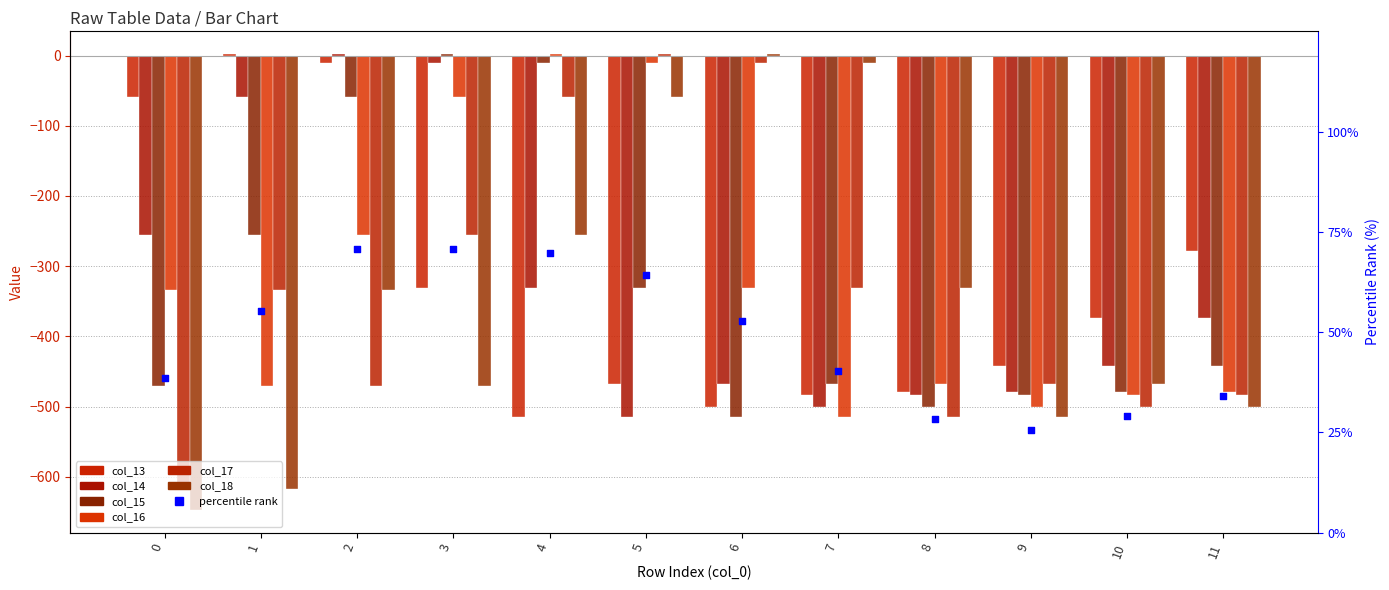

Which series reaches the minimum Y coordinate?

col_18